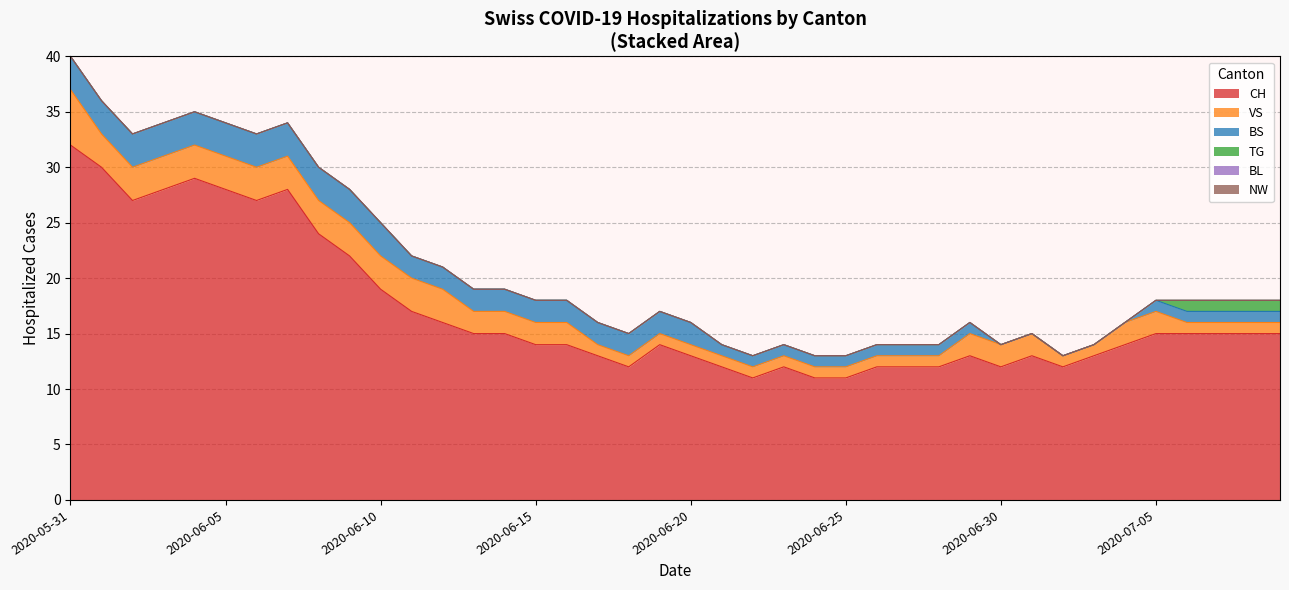

Does the chart display data point markers on the line(s)?

No